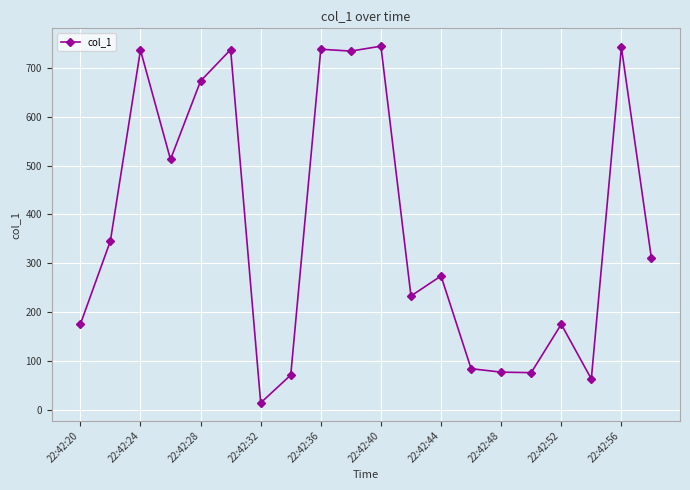

What is the maximum value shown in the chart?

744.6